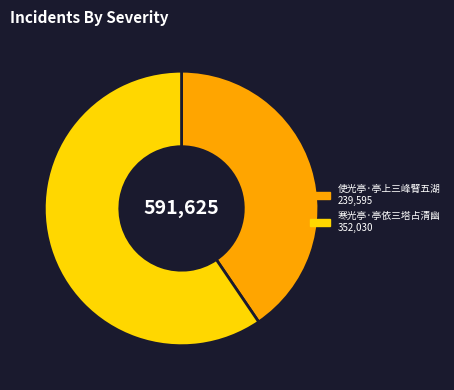

Rank the categories by value from highest to lowest.

寒光亭·亭依三塔占清幽, 使光亭·亭上三峰臂五湖